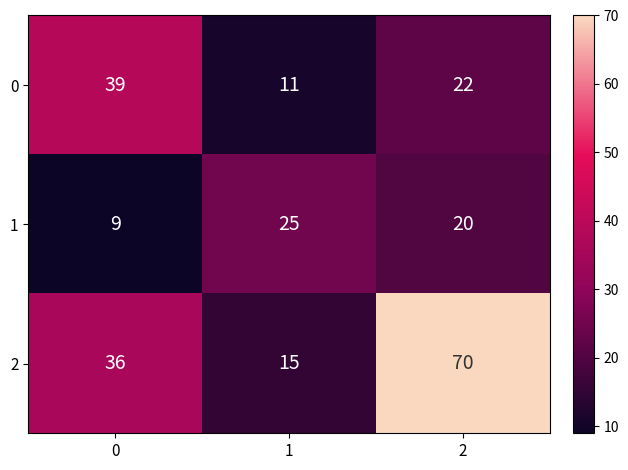

True or false: 2 has a value of 70 at 2.

True